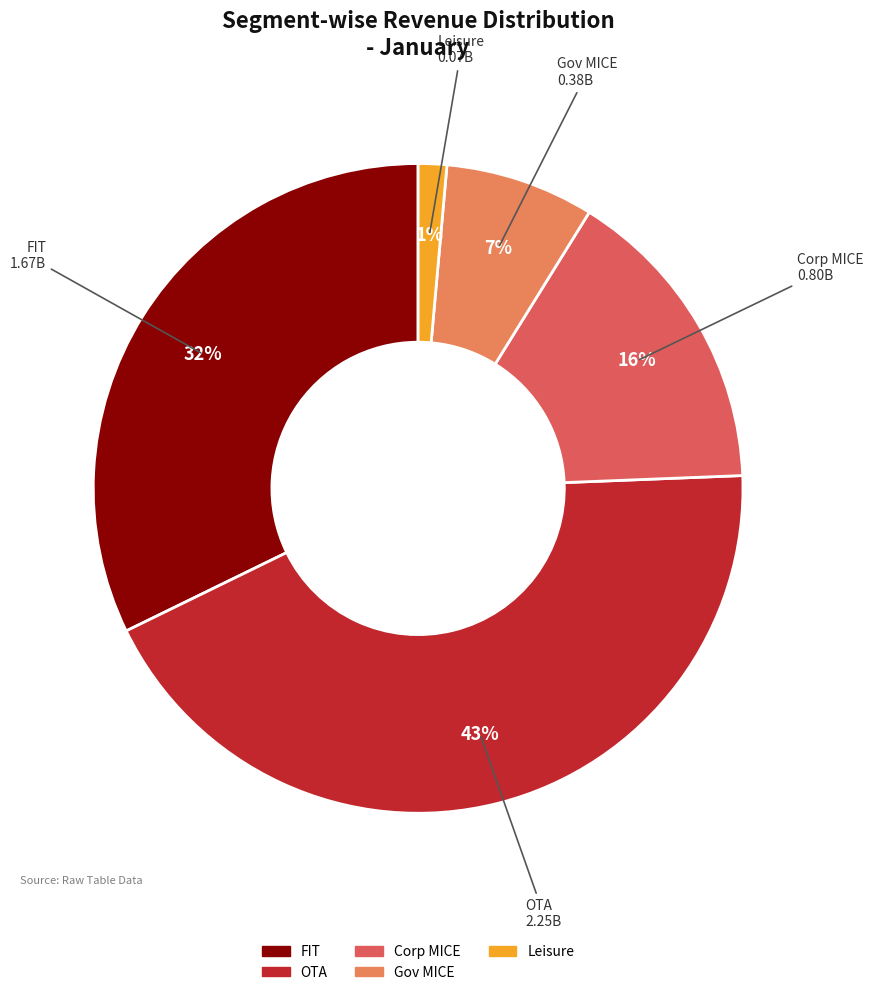

What percentage is the FIT slice, to the nearest percent?

32%